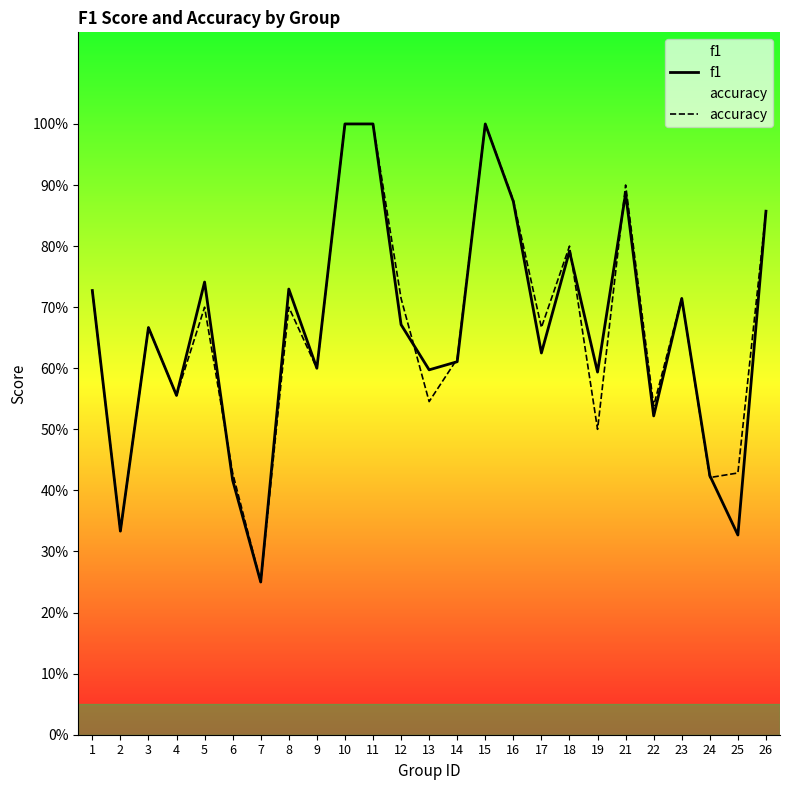

How many lines are shown in the chart?

2